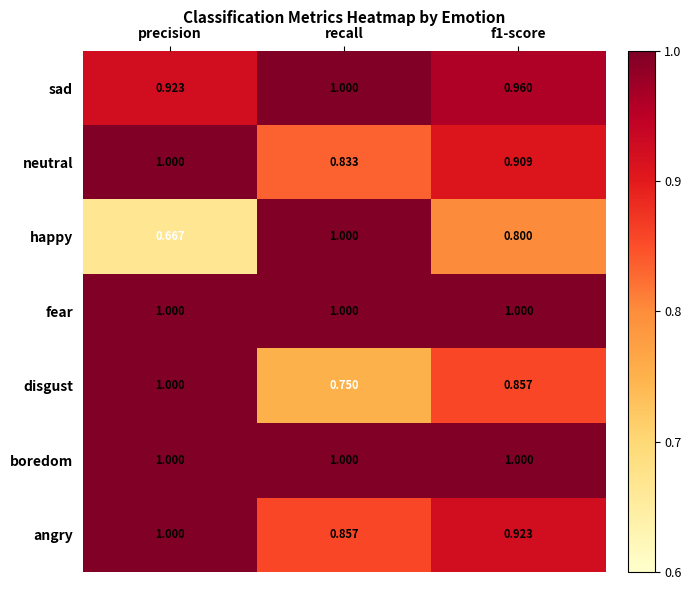

What is the difference between the maximum and minimum values in the happy series?

0.3